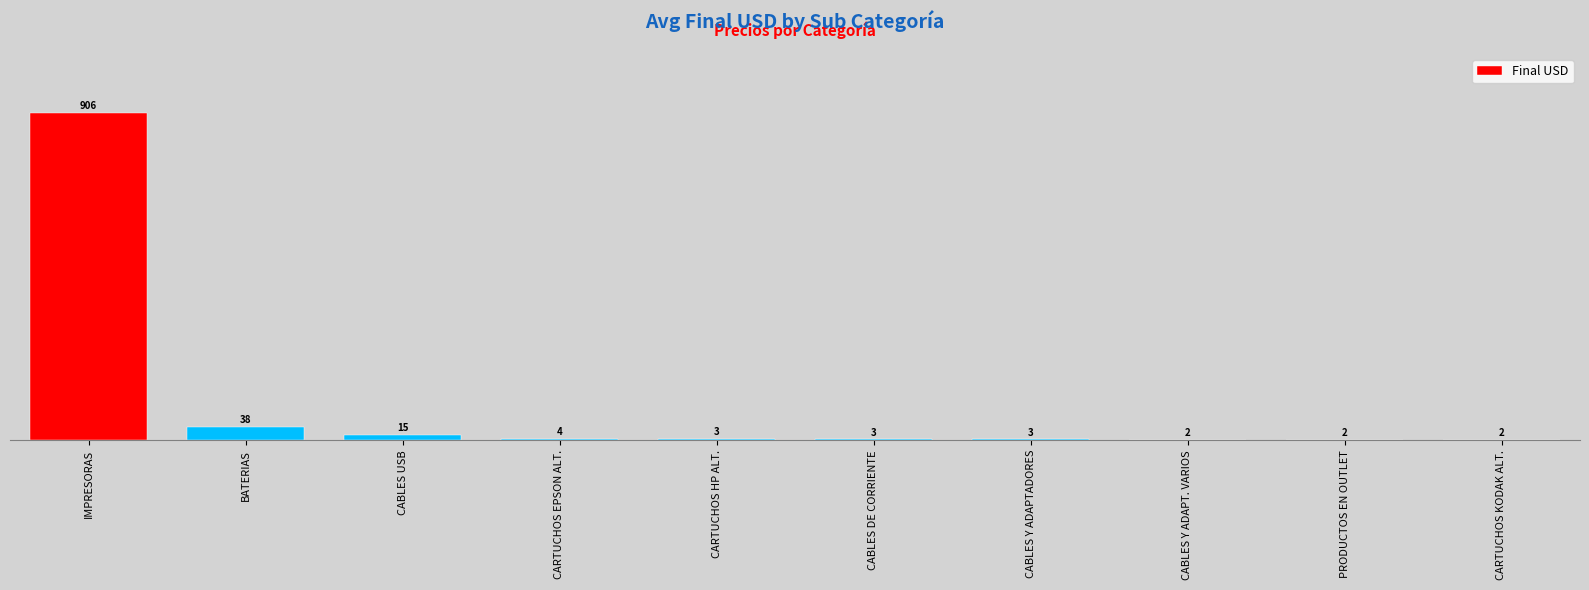

What is the ratio of the value at IMPRESORAS to the value at CARTUCHOS HP ALT.?

287.5